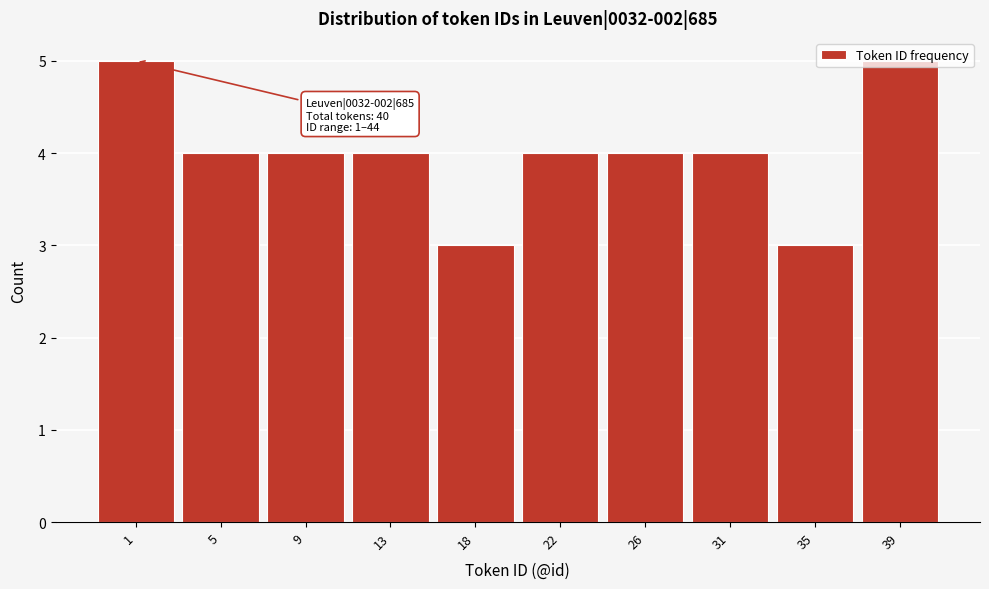

What is the value of the 2nd bar from the left?

4